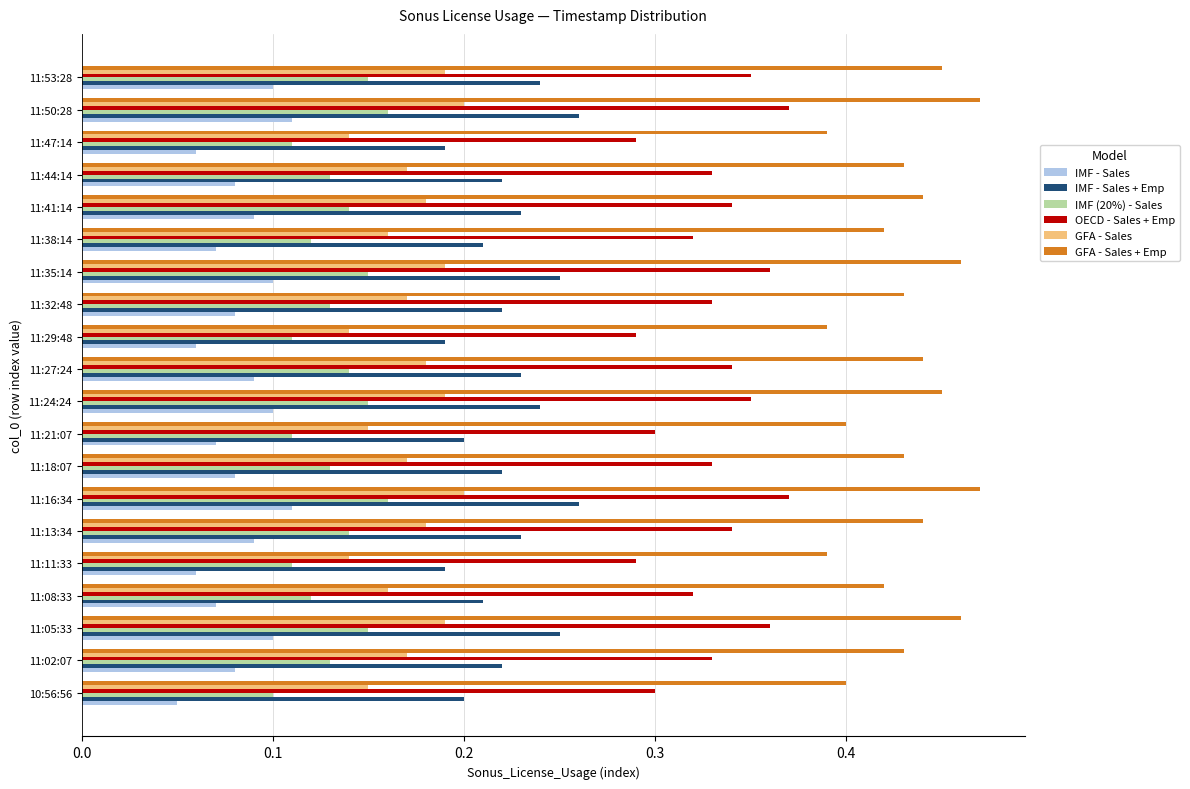

Is it true that IMF - Sales + Emp equals 0.2 at 10:56:56?

True